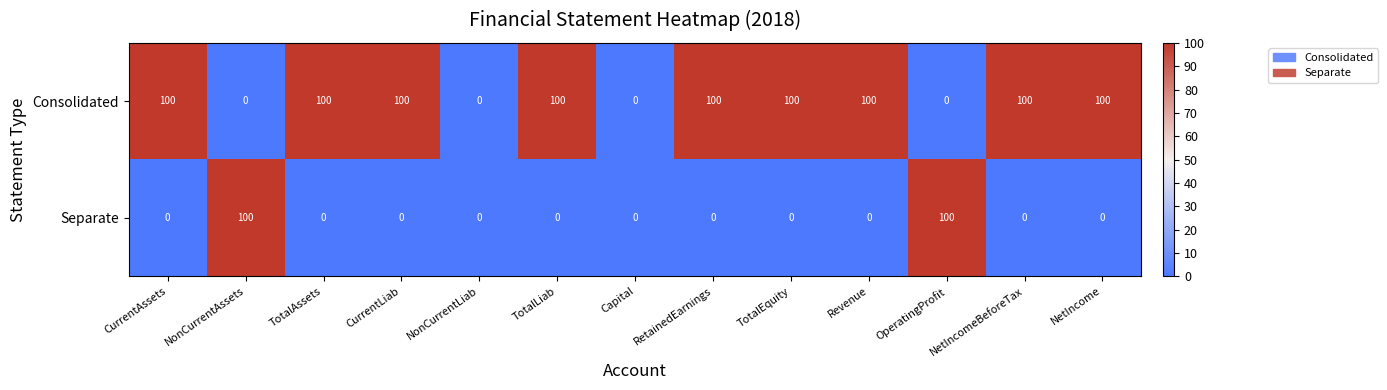

Rank the series by their average value, from lowest to highest.

Separate, Consolidated